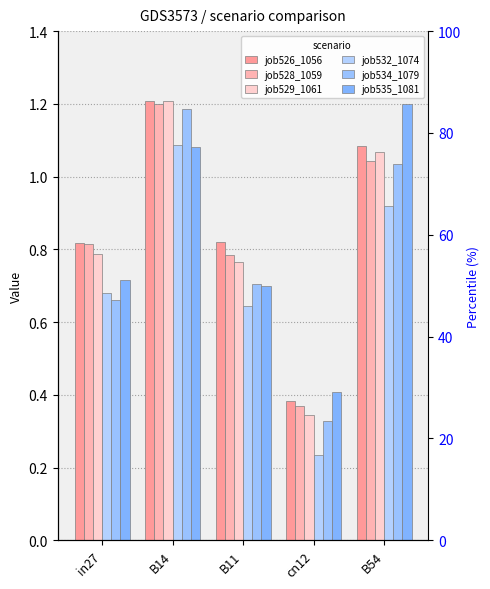

What is the difference between the maximum and minimum values in the job526_1056 series?

0.8